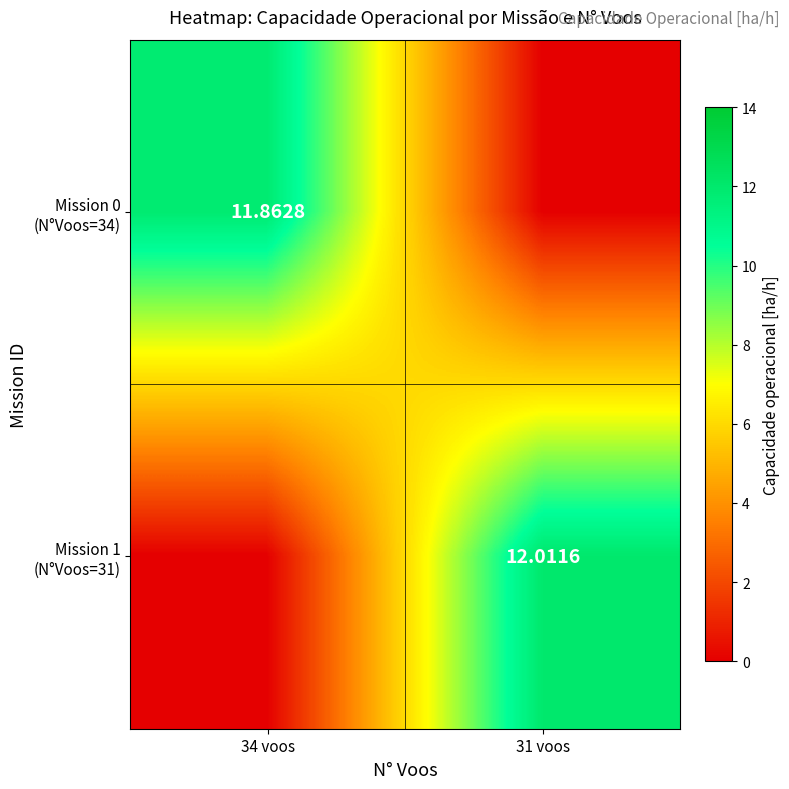

What is the sum of all Mission 0 (N°Voos=34) values?

11.9